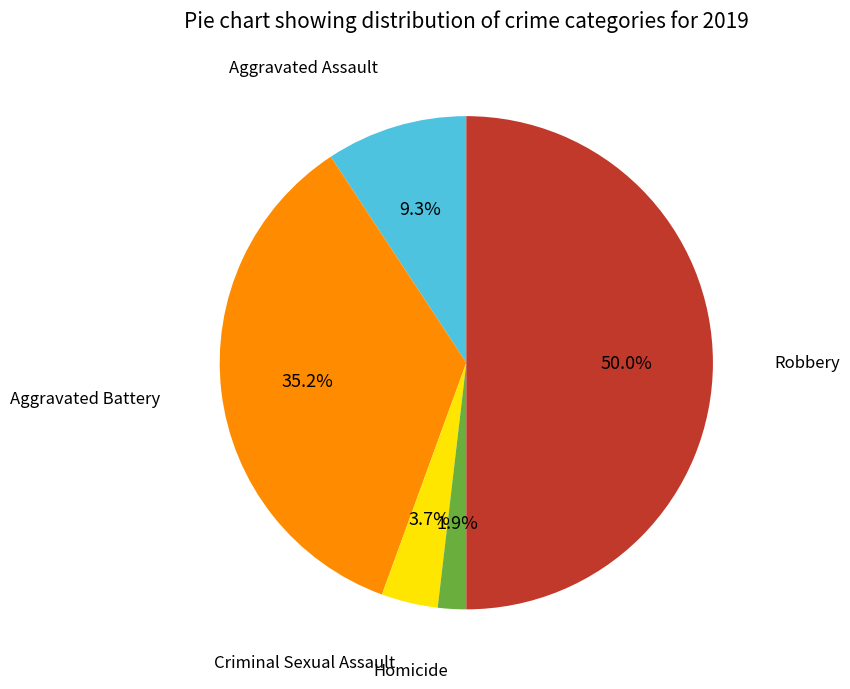

Which category has the smallest portion of the pie?

Homicide